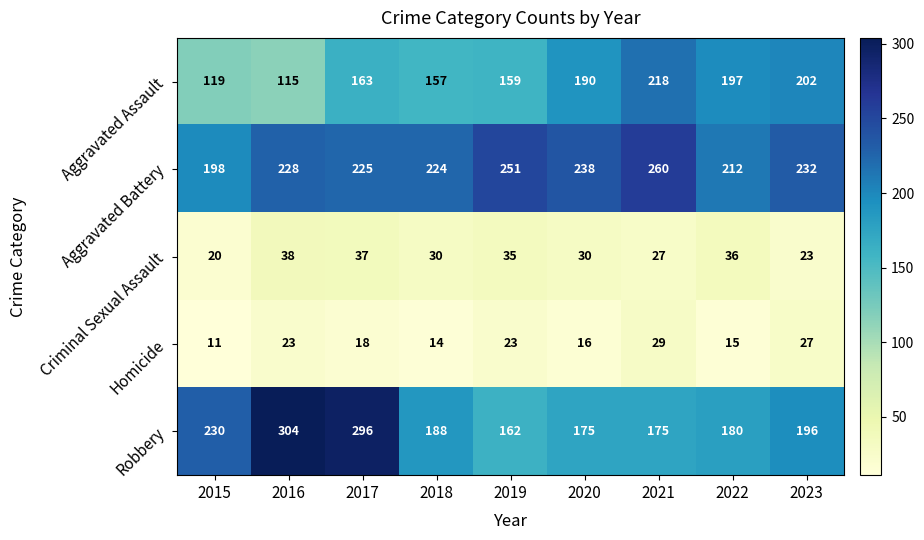

What value does the Criminal Sexual Assault series have at 2023, to the nearest 10?

20